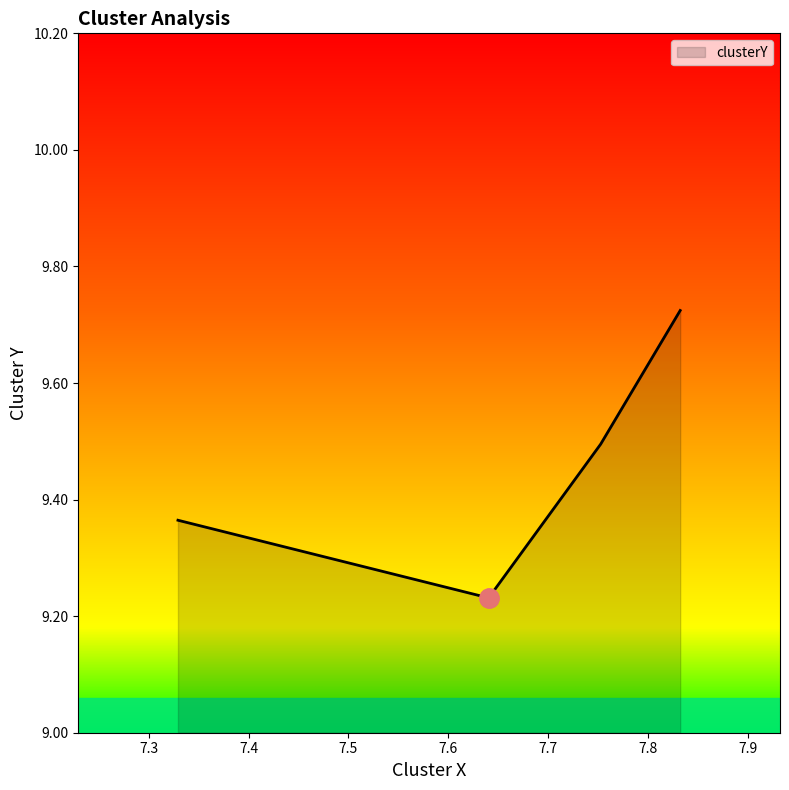

The value at jr 11-08-2022.mat is 9.5. True or false?

True